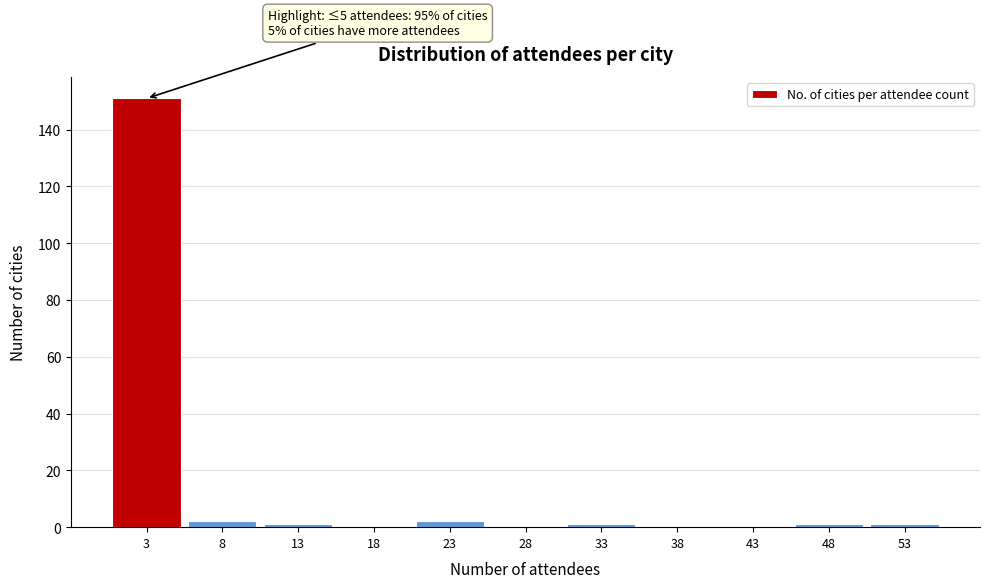

Over which range of the x-axis is the bar tallest?

0.5 to 5.5